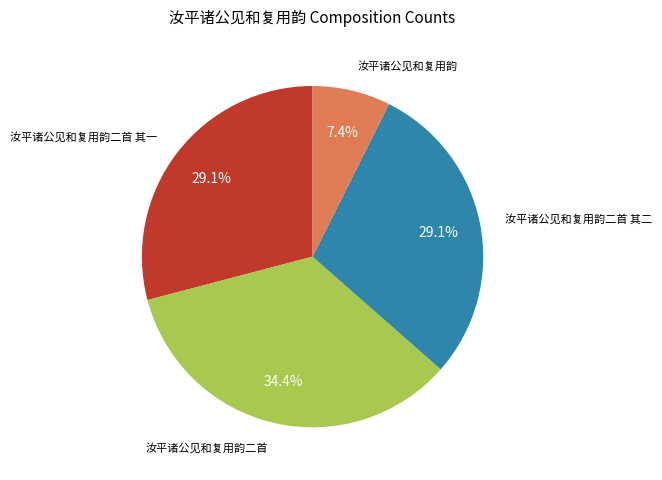

Does any single category account for the majority?

No